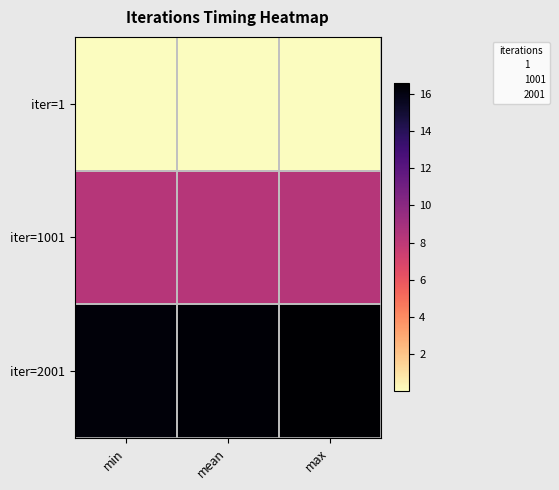

At min, list the series in order from smallest to largest.

iter=1, iter=1001, iter=2001